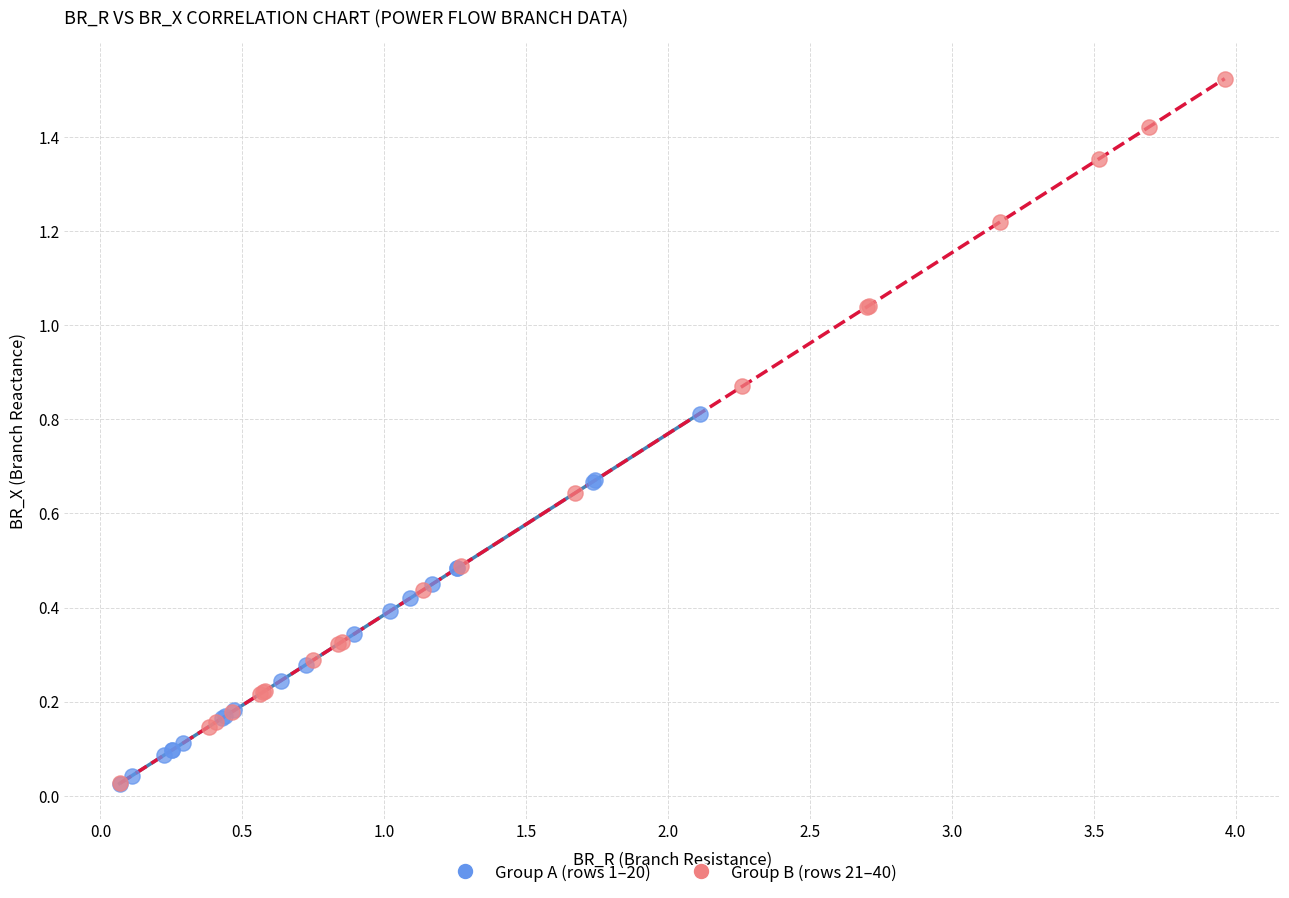

What are all the series names shown in the legend?

Group A (rows 1–20), Group B (rows 21–40)